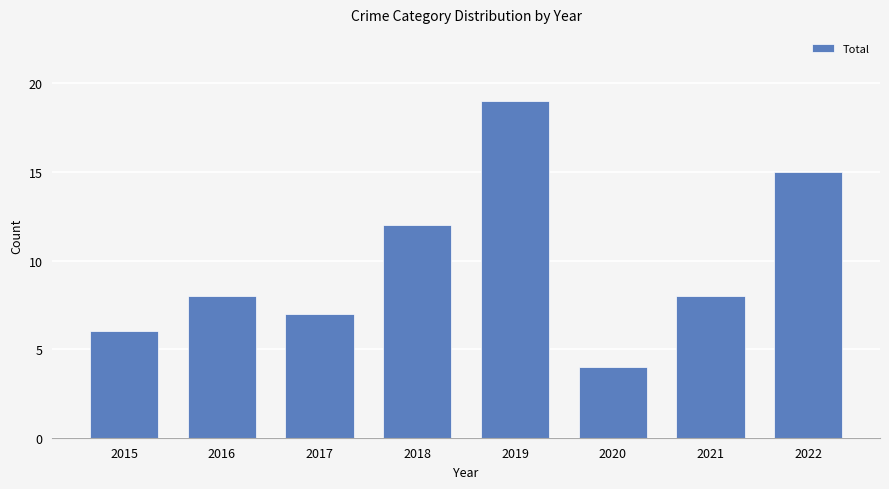

What is the ratio of the value at 2015 to the value at 2022?

0.4